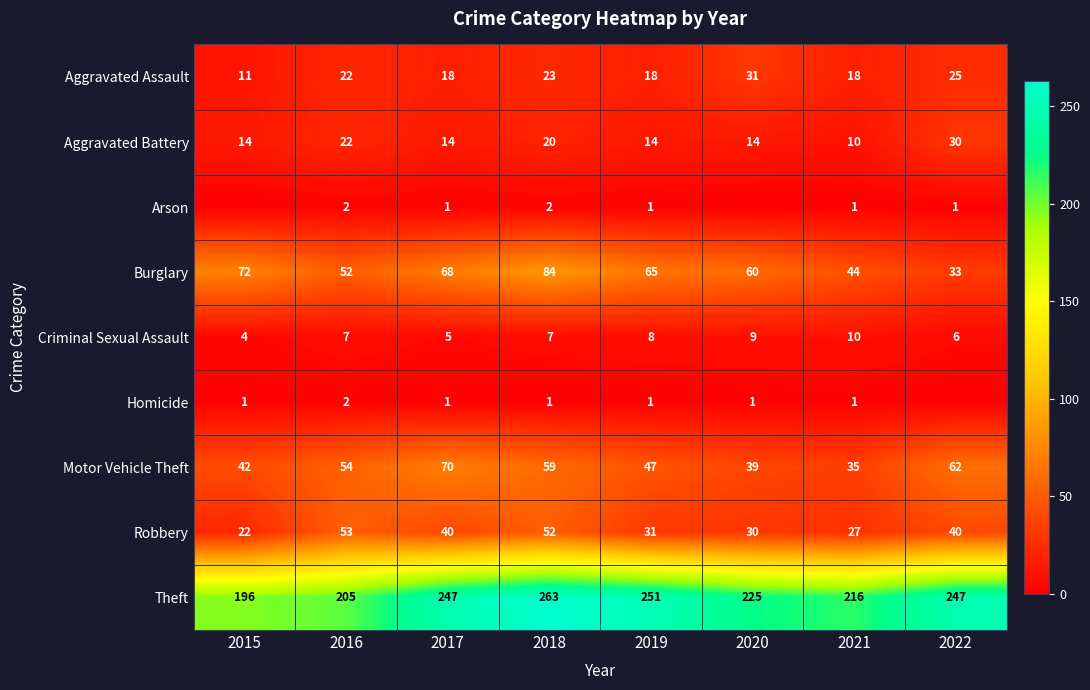

Where is Aggravated Battery nearest to the value 20?

2018